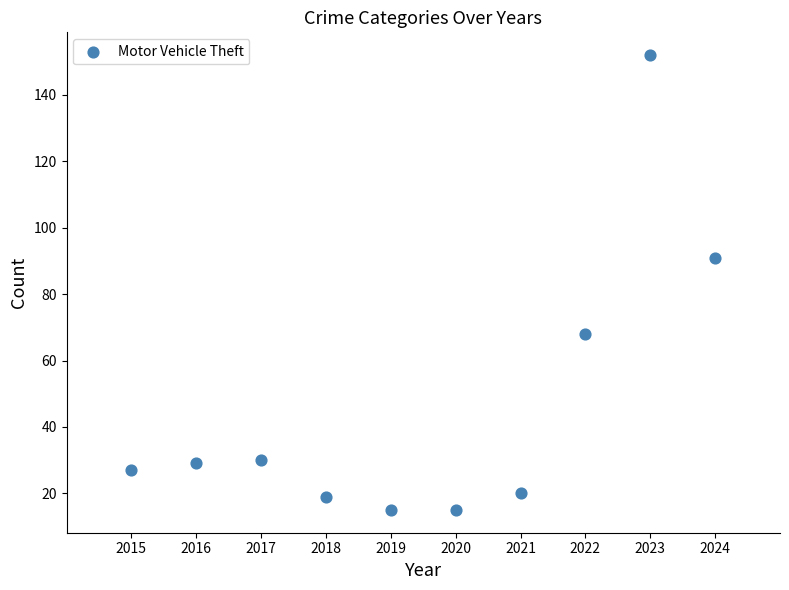

What Y value in the scatter plot is closest to 83?

91